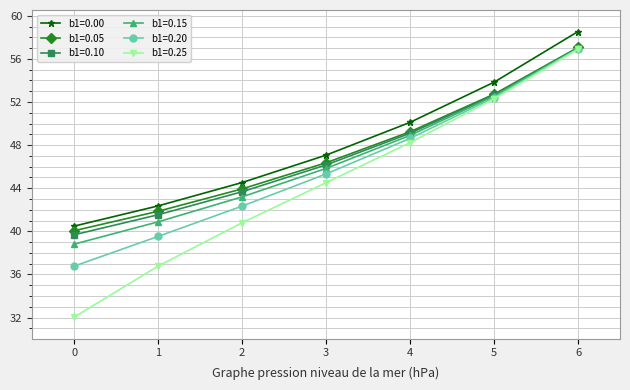

What is the value of the b1=0.20 point at the 5th from the left?

48.6